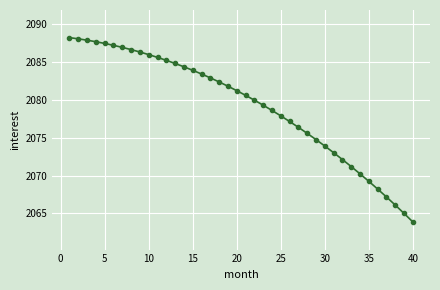

What is the smallest value displayed?

2063.9